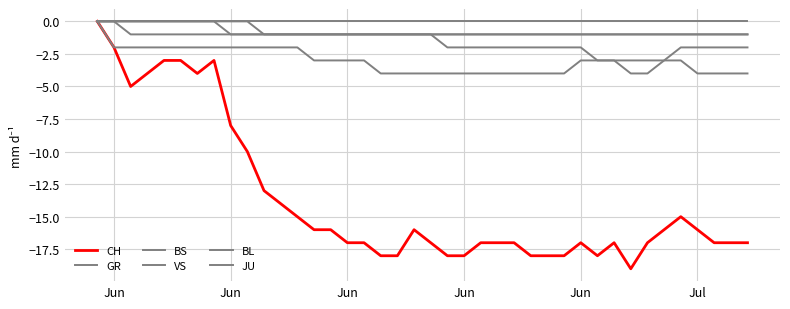

How many lines are shown in the chart?

6